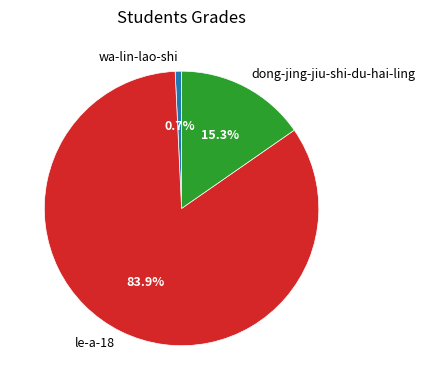

To the nearest percent, what percentage of the pie is wa-lin-lao-shi?

1%